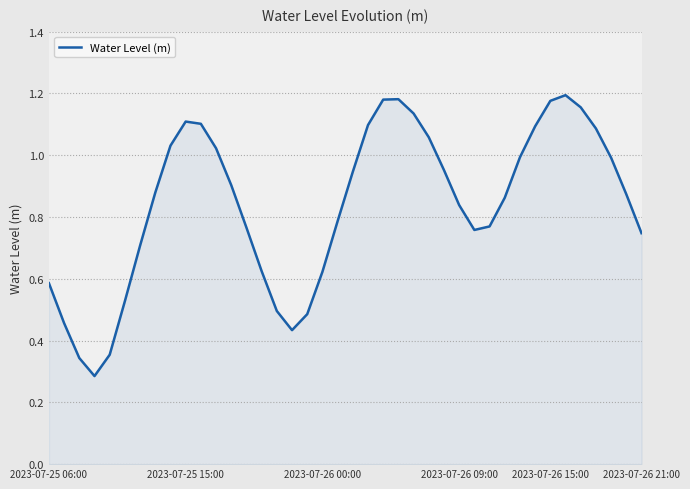

What is the difference between the maximum and minimum values?

0.9